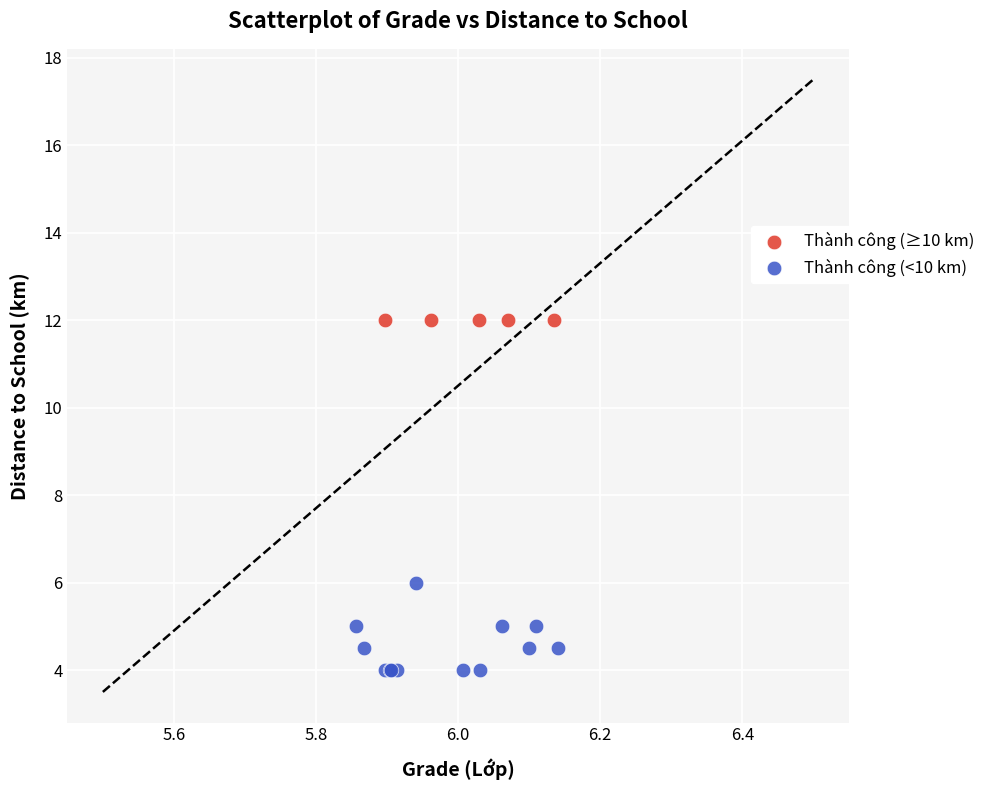

What are all the series names shown in the legend?

Thành công (≥10 km), Thành công (<10 km)